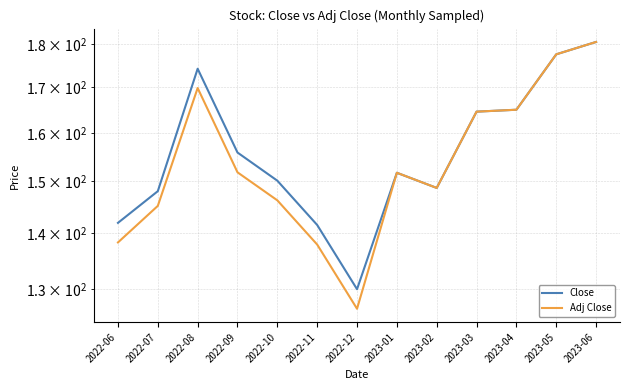

What position from the left is 2022-11?

6